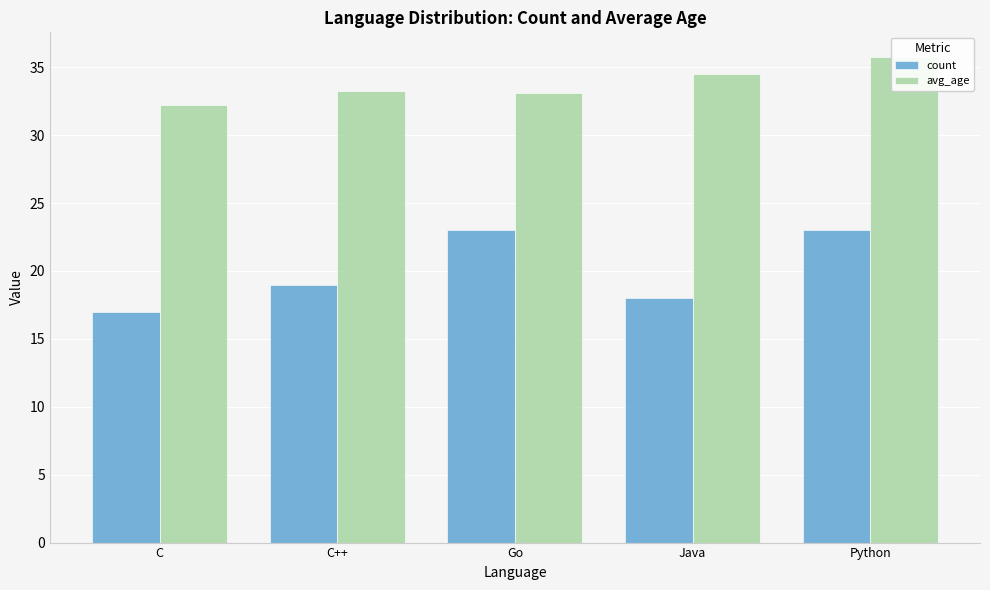

What is the approximate value of count at Go?

23.0